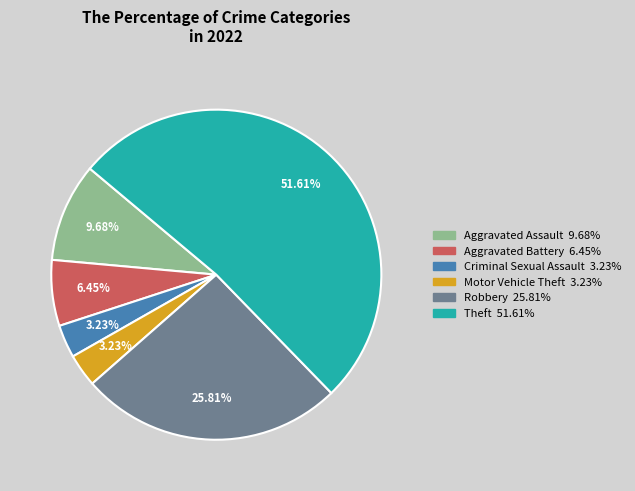

What portion of the pie excludes Aggravated Assault?

90.3%